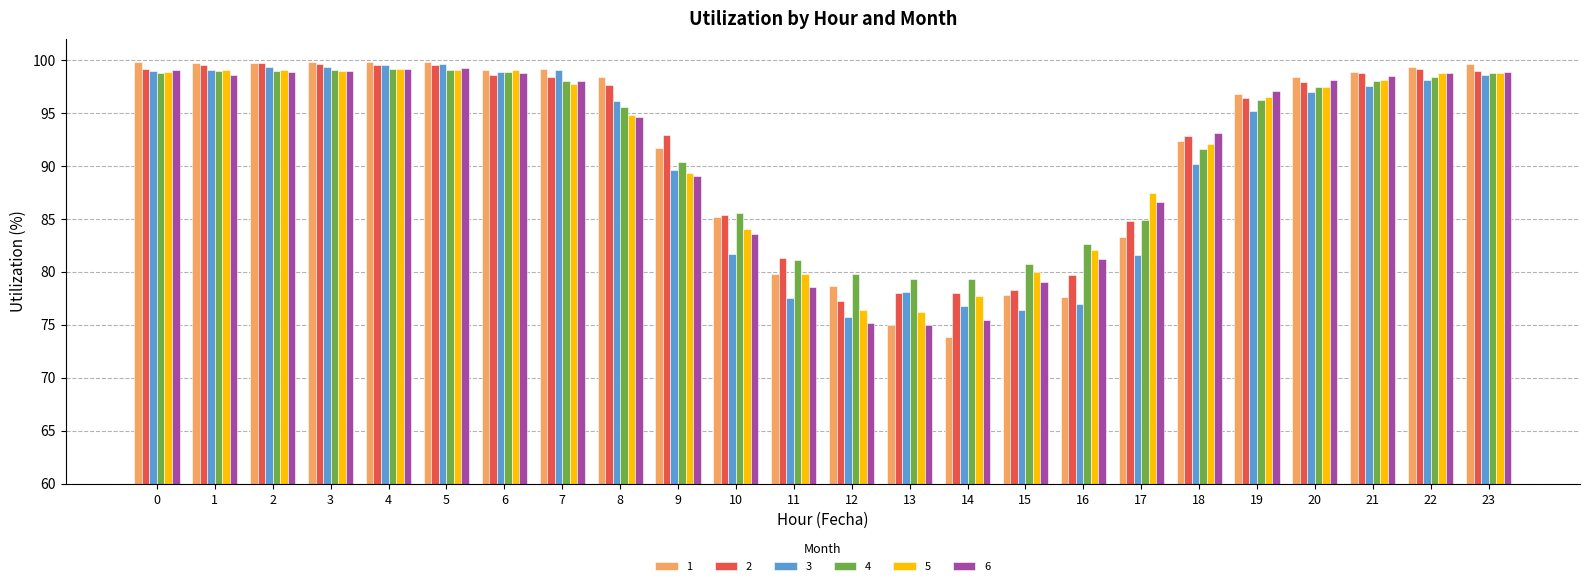

What is the difference between the maximum and minimum values in the 1 series?

26.0